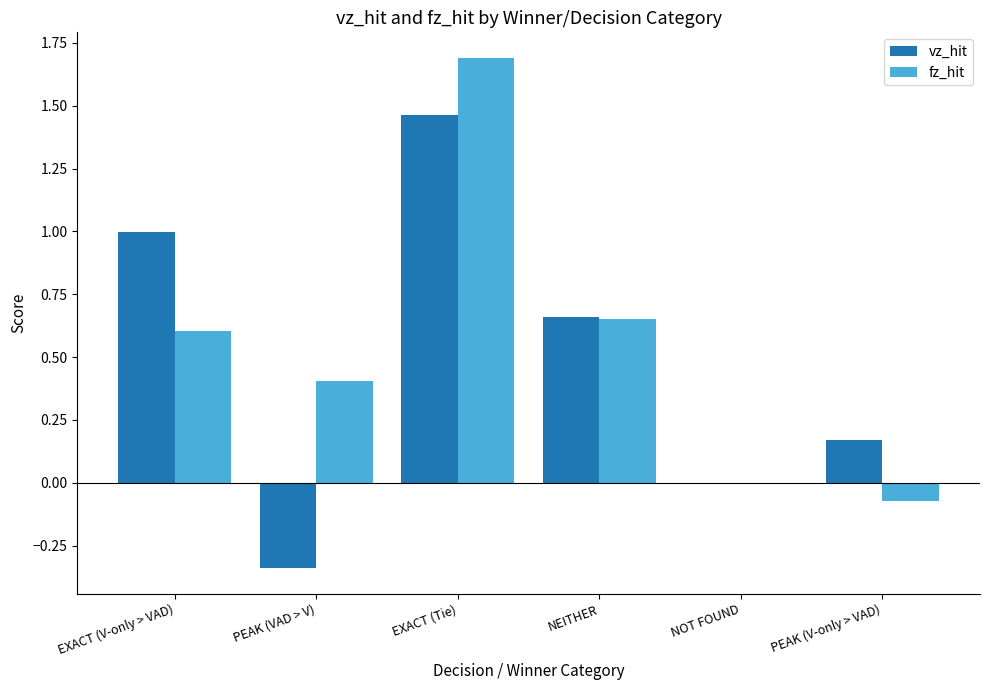

What is the sum of the fz_hit values at NOT FOUND and PEAK (VAD > V)?

0.4